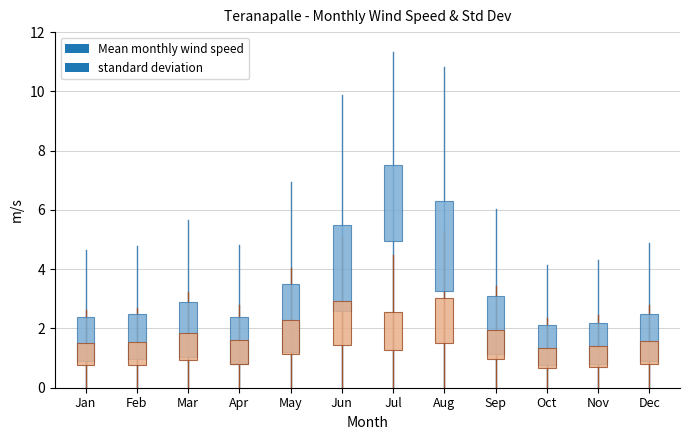

List the series in order of their overall mean, highest first.

Mean monthly wind speed, standard deviation